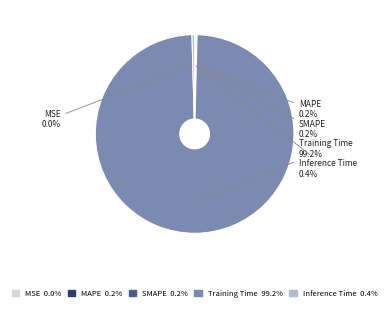

To the nearest percent, what is the average slice percentage?

20%